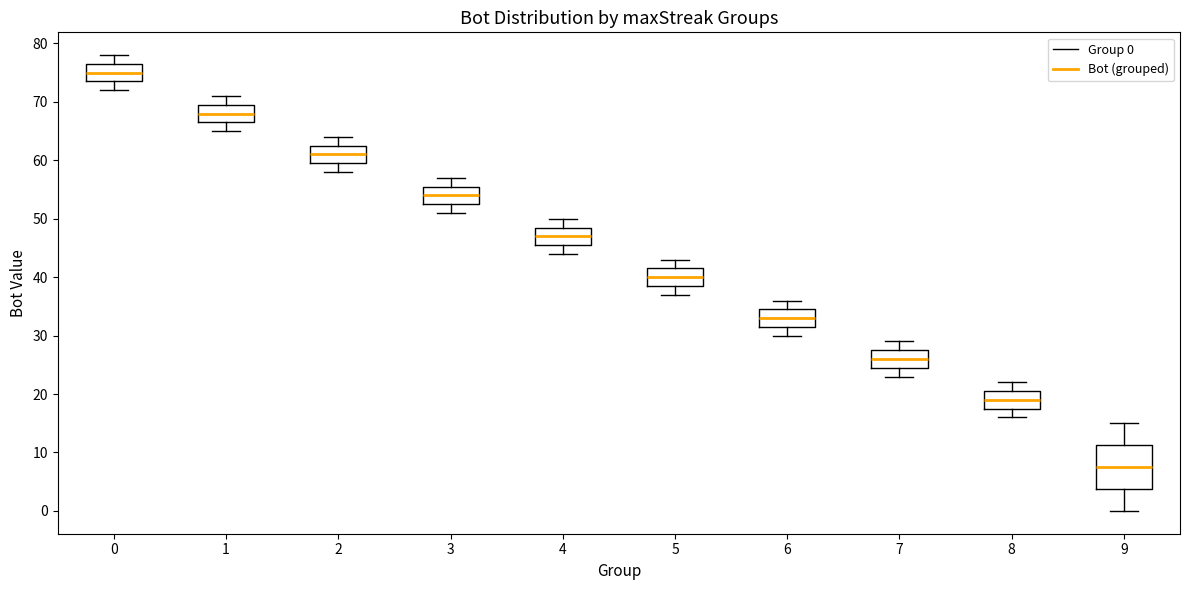

Where does the upper whisker of the box at x = 5 end on the y-axis? The values are not printed on the chart, so give them approximately, as read against the axis.

43